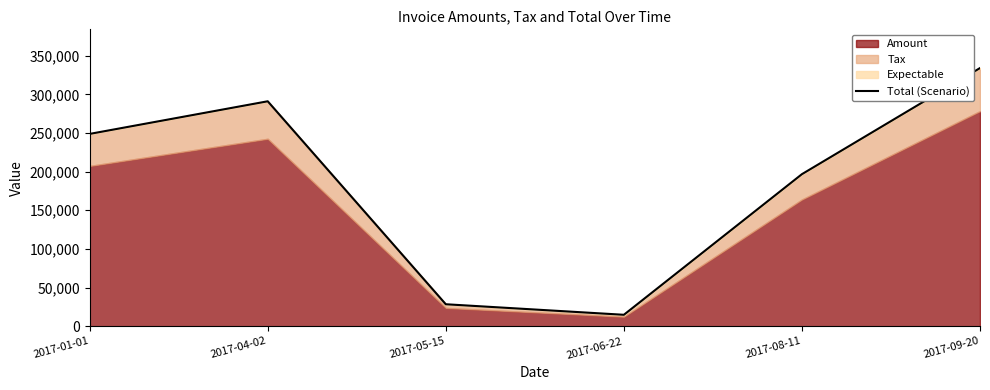

Reading left to right, extract all data points from this chart.

248770.0	290969.0	28448.4	14815.2	196711.0	333934.0